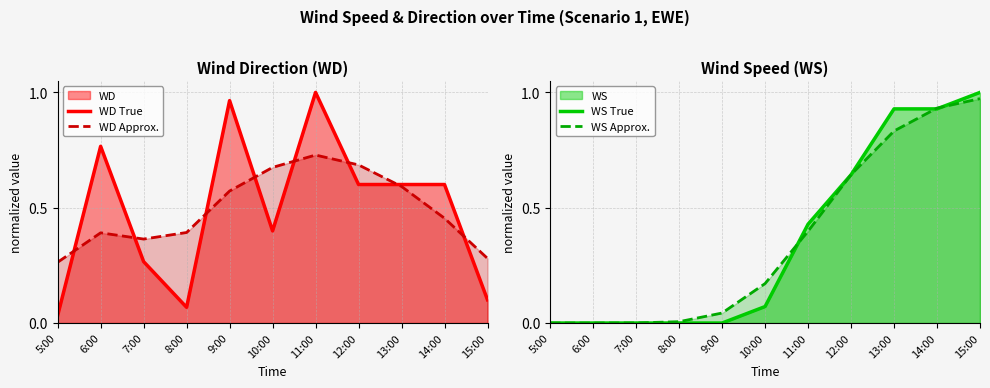

What is the sum of the WD True values at 8:00 and 6:00?

0.8